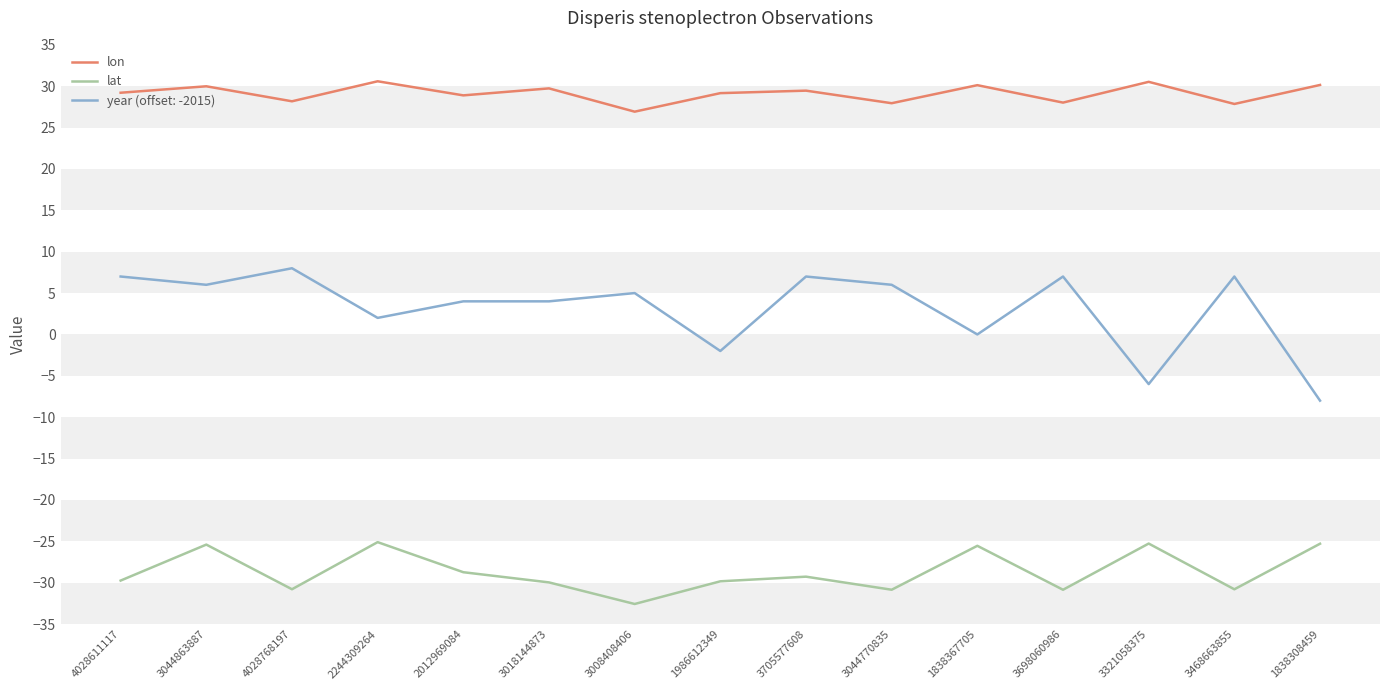

What is the total value across all series at 3705577608?

7.2